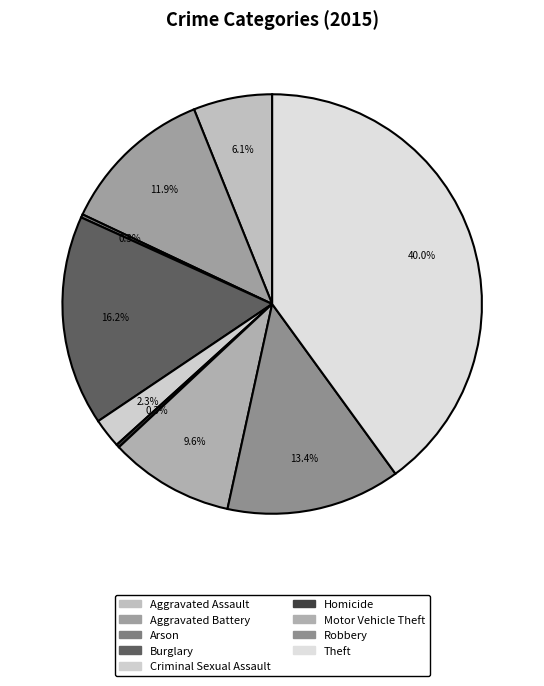

Rank the categories by value from lowest to highest.

Arson, Homicide, Criminal Sexual Assault, Aggravated Assault, Motor Vehicle Theft, Aggravated Battery, Robbery, Burglary, Theft